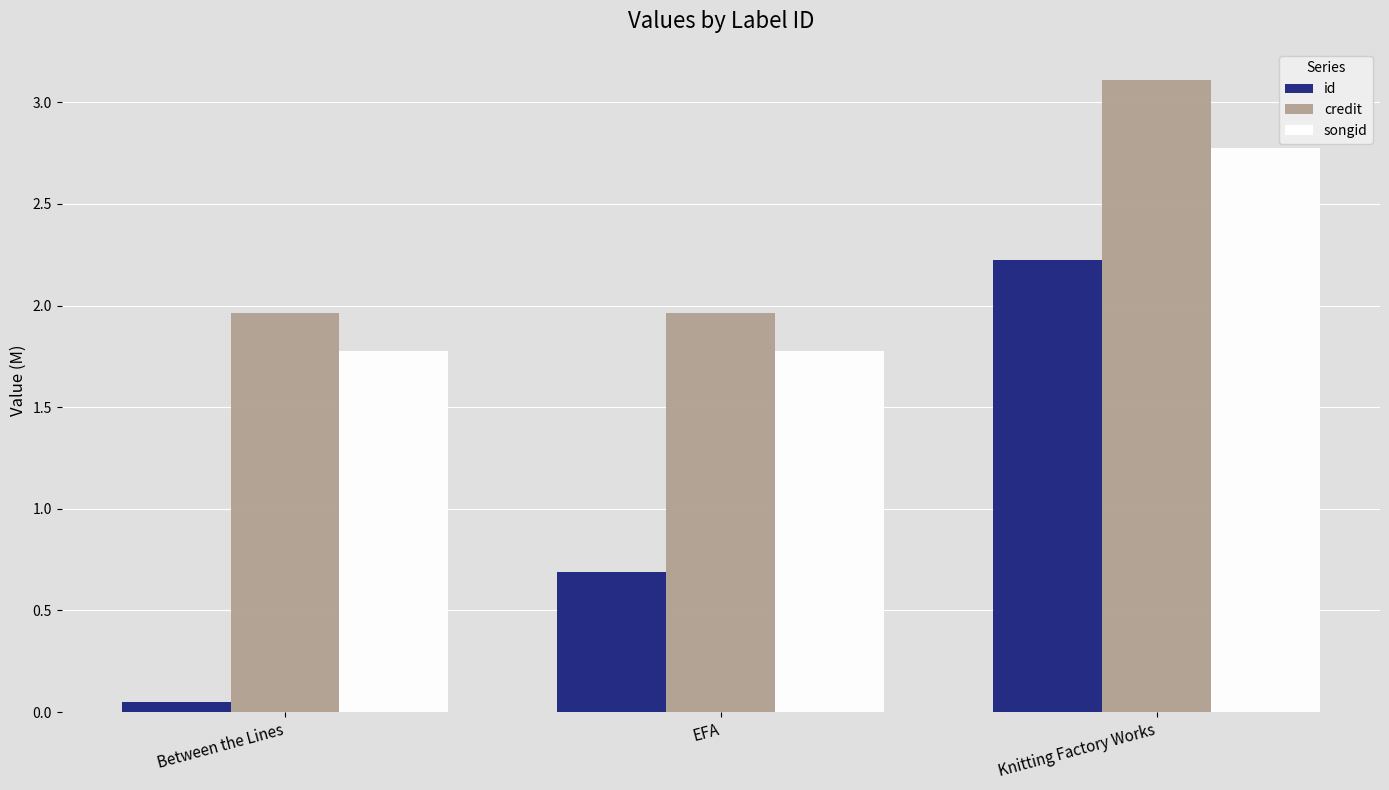

At how many categories does at least one series exceed 0?

3